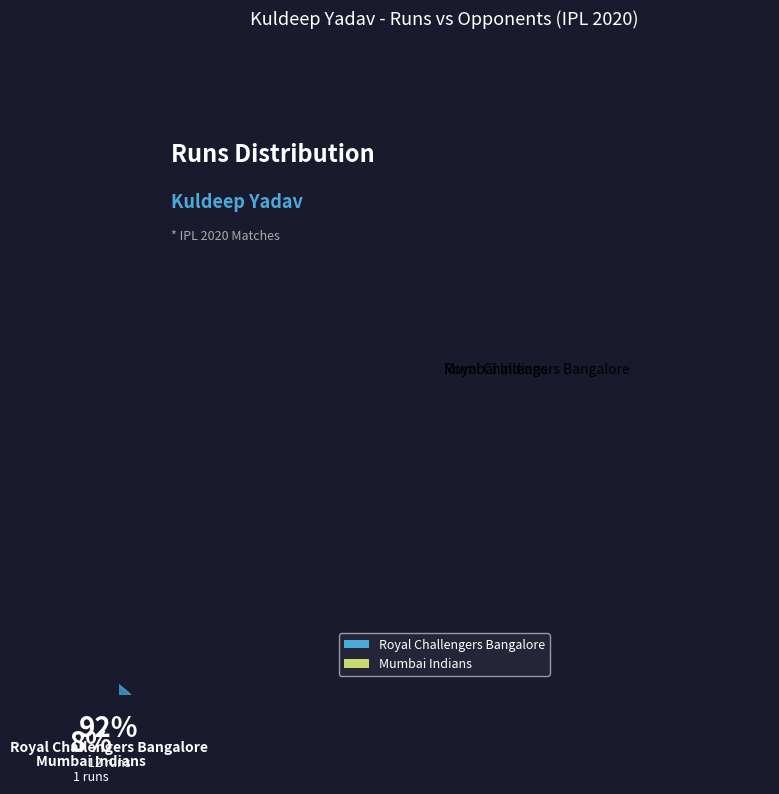

Is the sum of Mumbai Indians and Royal Challengers Bangalore greater than half?

Yes